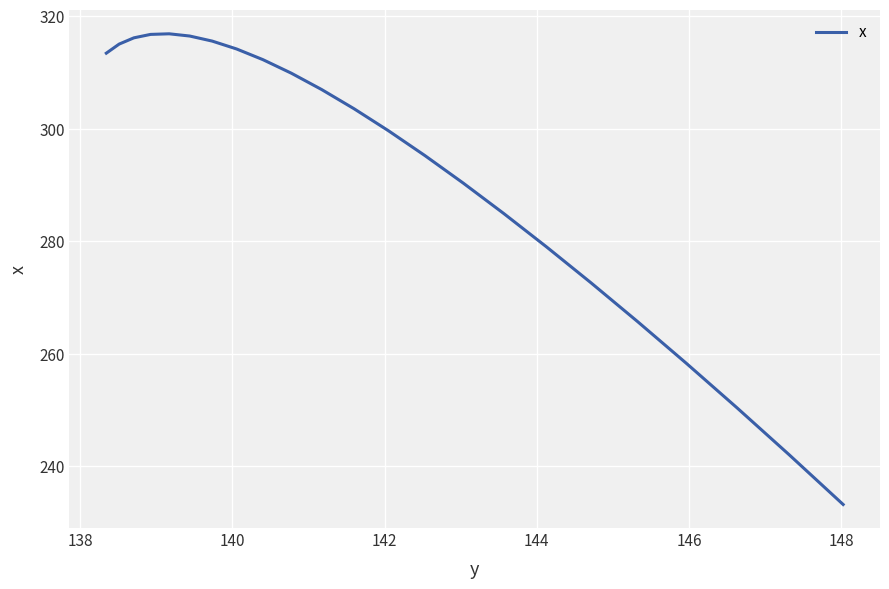

What is the smallest value displayed?

233.2